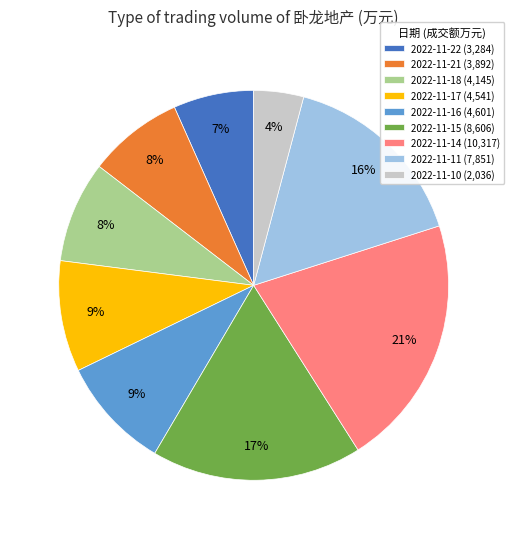

Combined, do 2022-11-16 (4,601) and 2022-11-22 (3,284) account for over 50%?

No